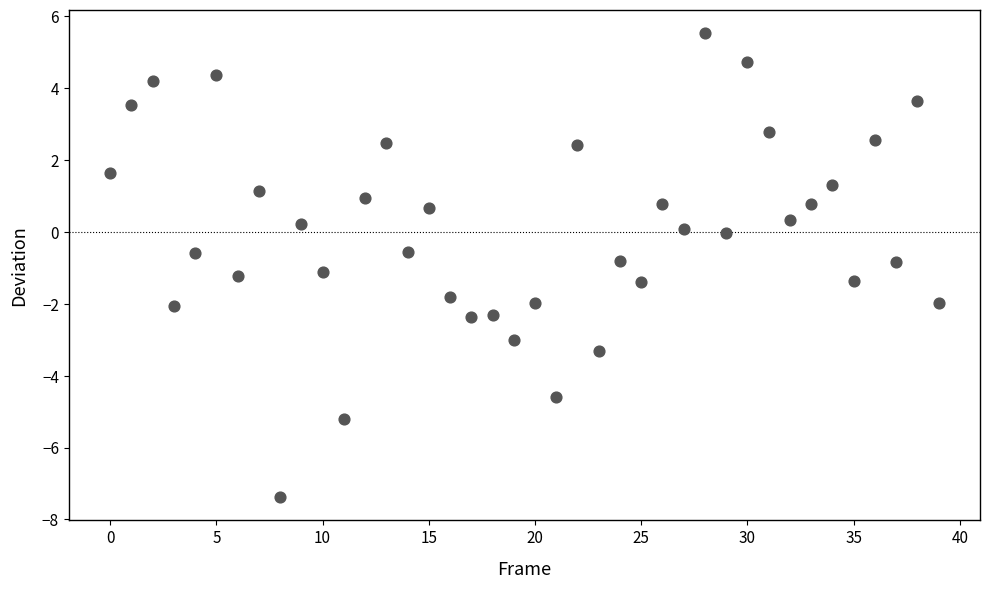

What is the range of Y values (max minus min)?

12.9